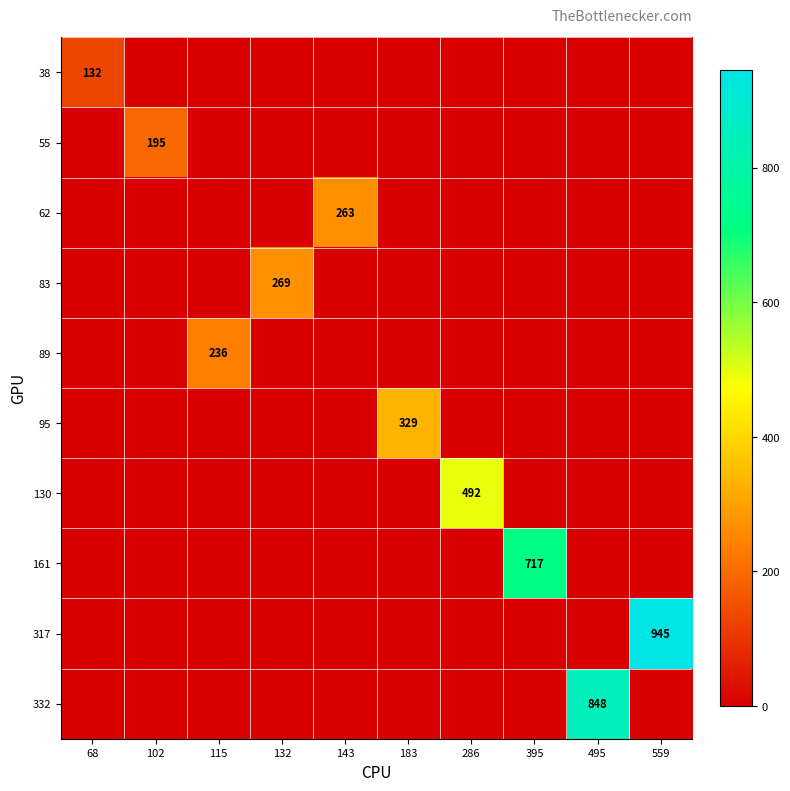

The 62 series shows 263 at 143. True or false?

True